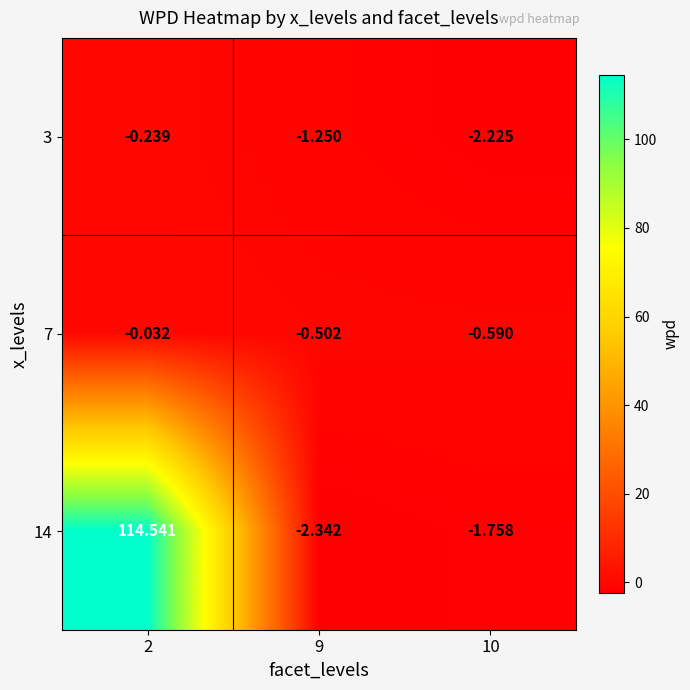

Is the value of 3 at 2 greater than the value of 7 at 2?

No